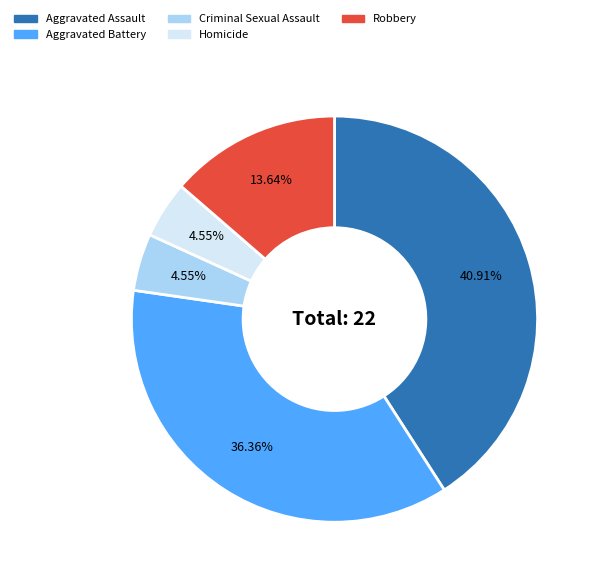

Which category has the biggest portion of the pie?

Aggravated Assault